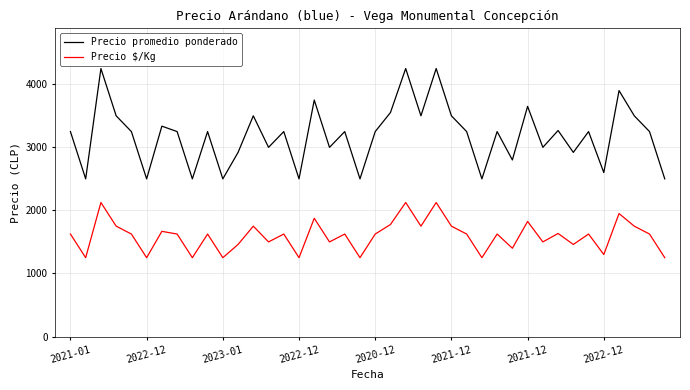

What are all the series names shown in the legend?

Precio promedio ponderado, Precio $/Kg